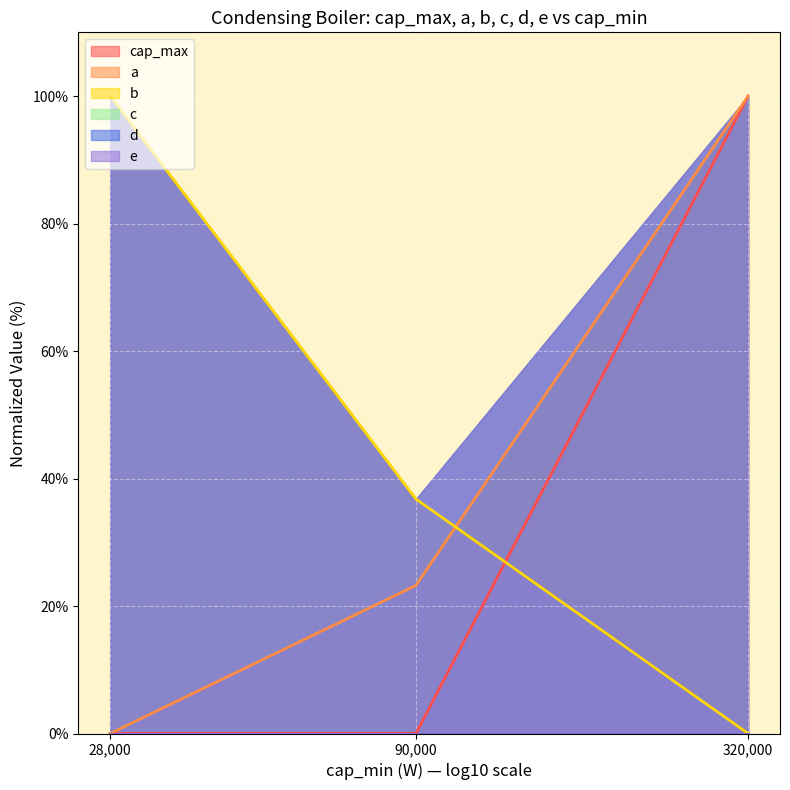

The value of cap_max at 28,000 is 64.9. True or false?

False